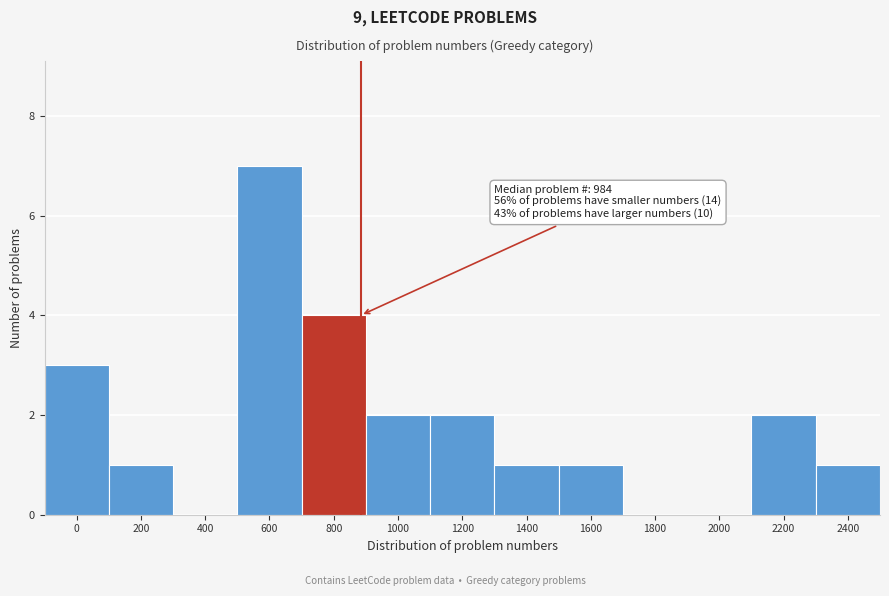

Reading left to right, extract all data points from this chart.

0=3	200=1	400=0	600=7	800=4	1000=2	1200=2	1400=1	1600=1	1800=0	2000=0	2200=2	2400=1